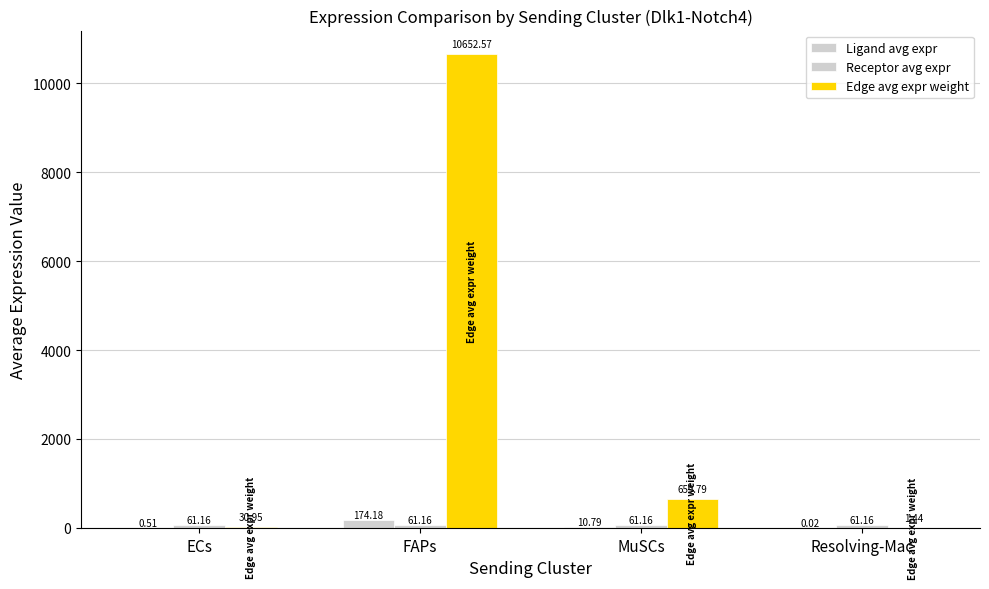

How many series are shown in this chart?

3